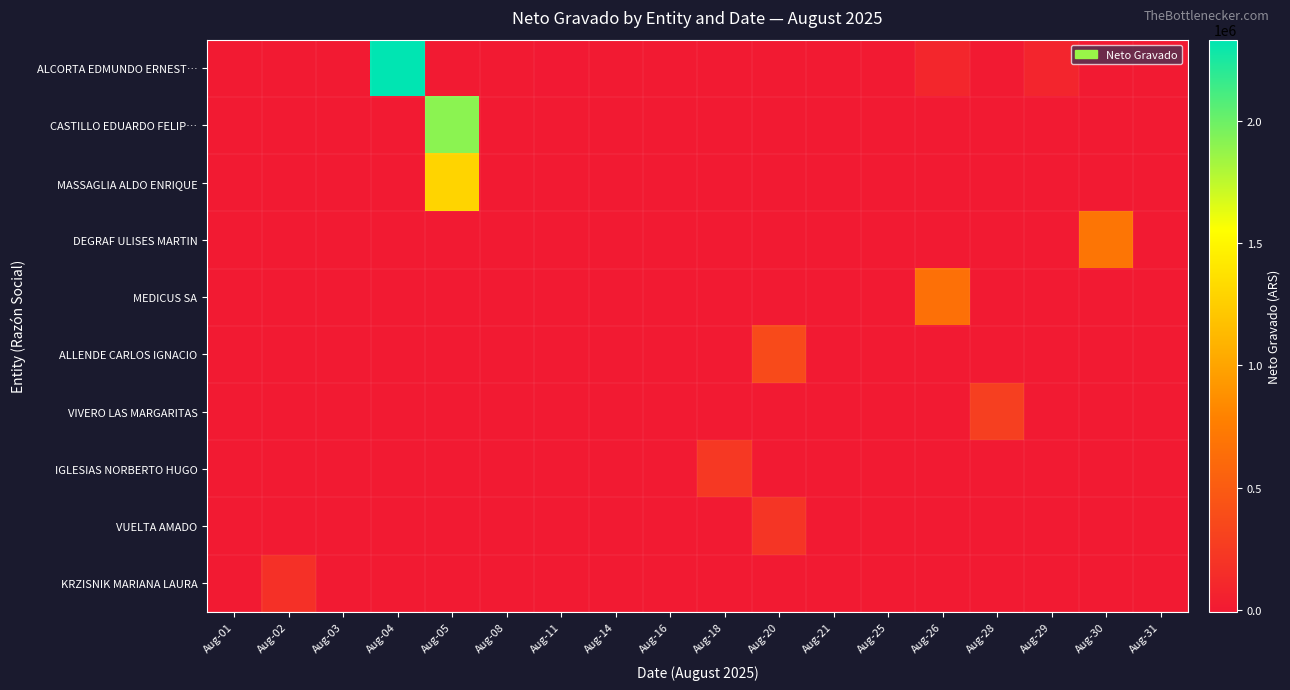

Which label corresponds to the largest value in the chart?

Aug-04